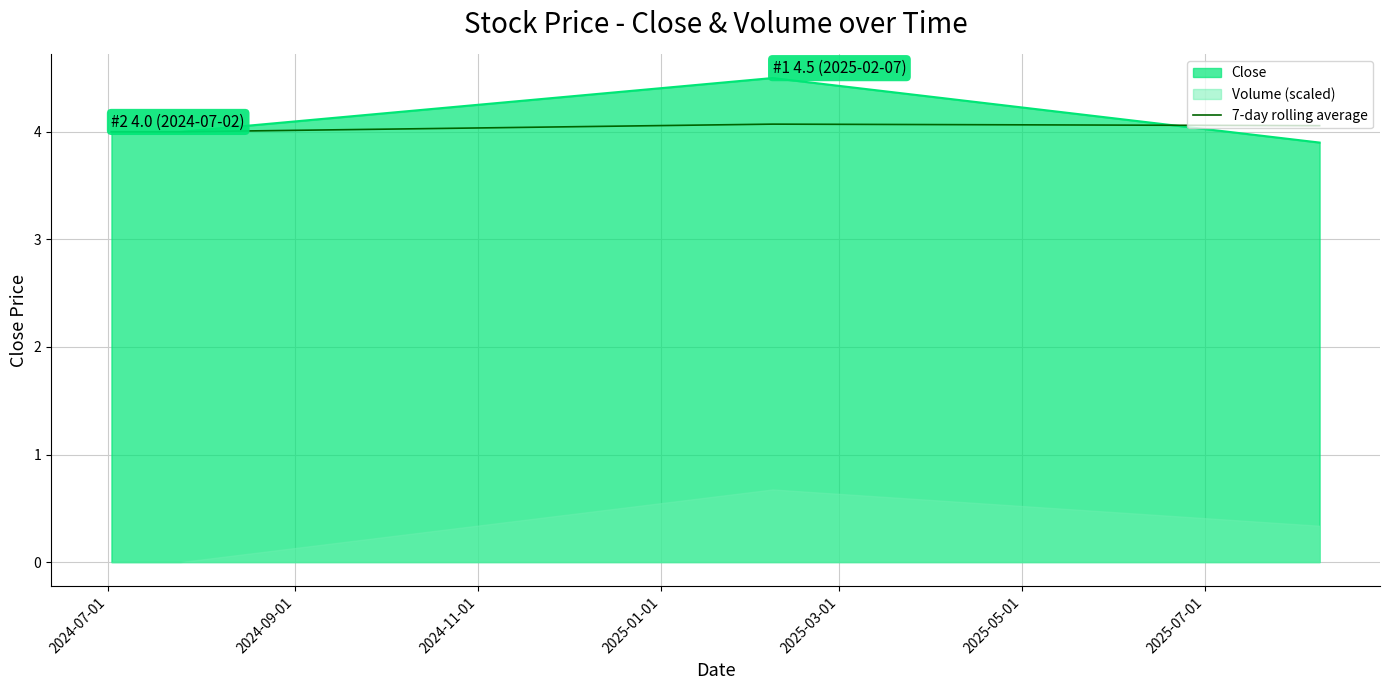

What is the minimum value for Close?

3.9